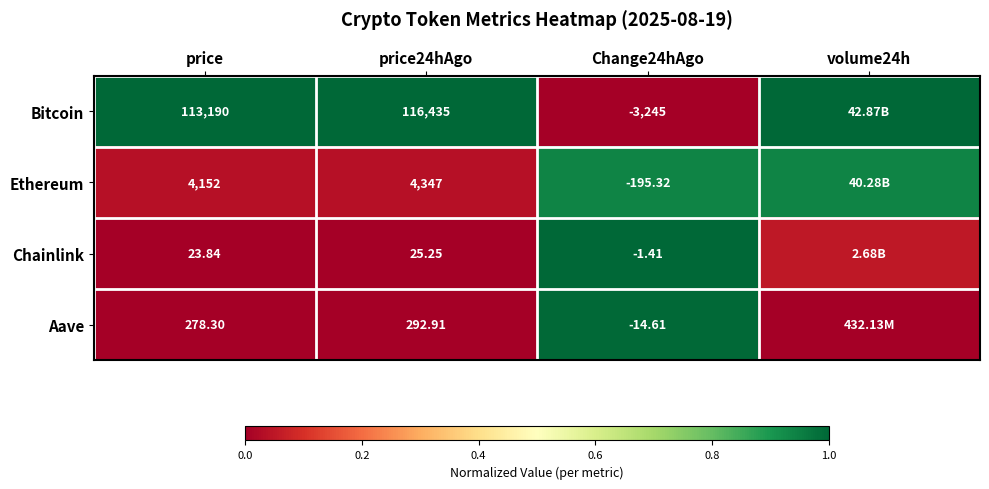

Between price and price24hAgo, which series saw the biggest shift?

Bitcoin